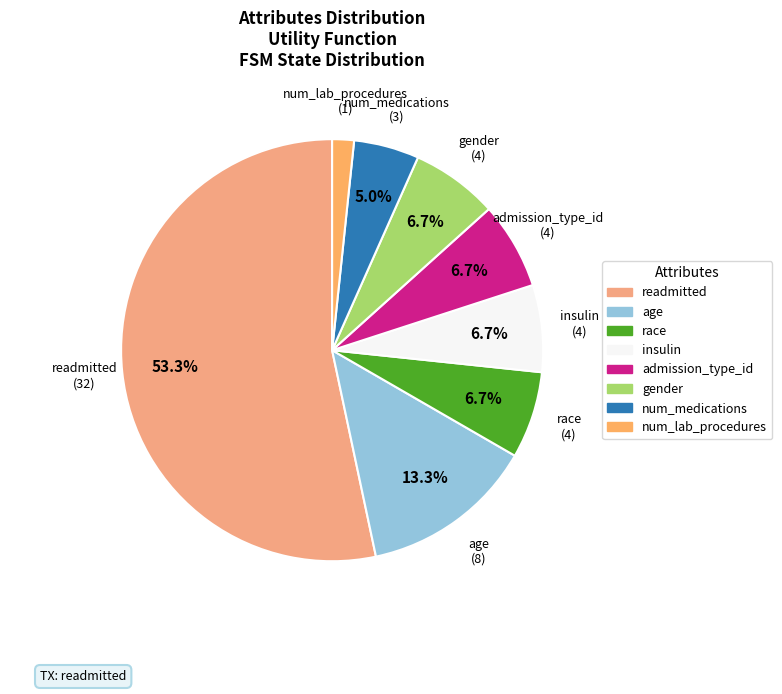

Does num_medications account for over 50% of the chart?

No